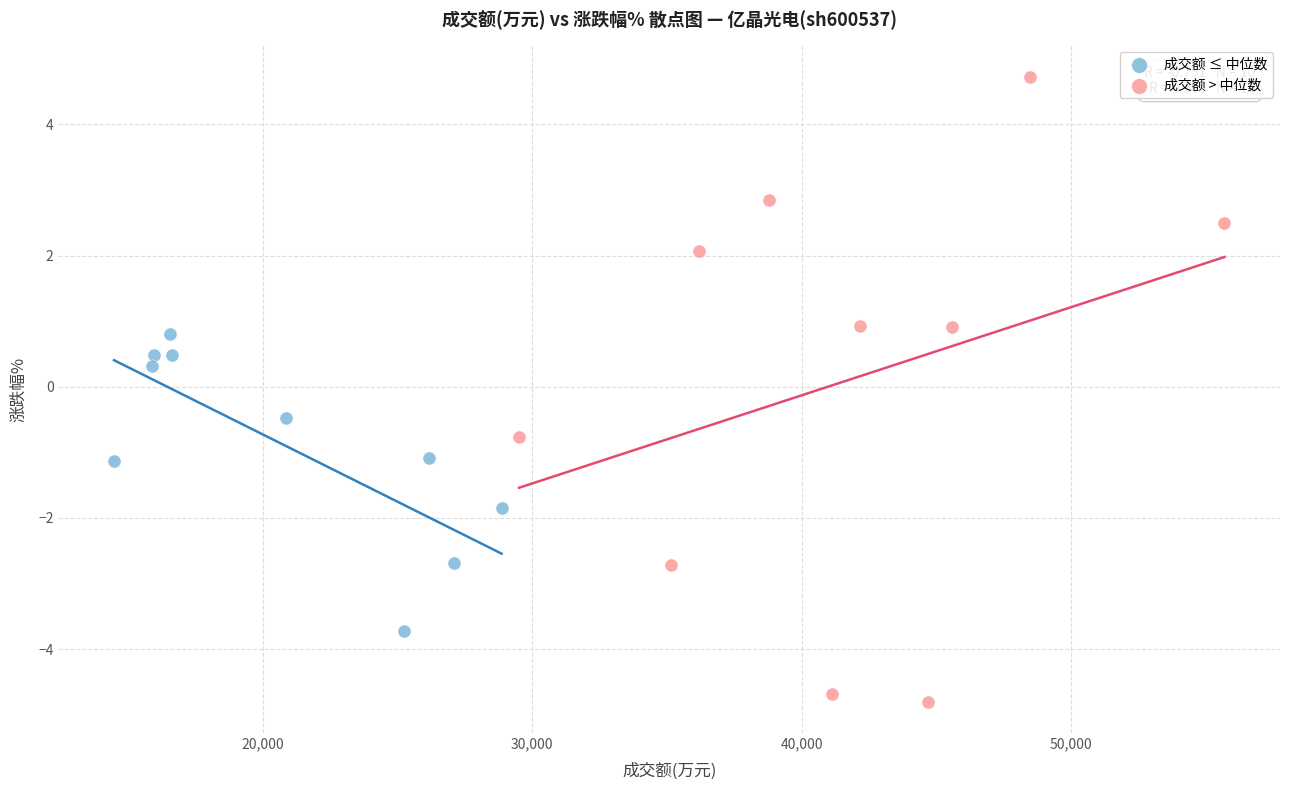

Which series reaches the maximum Y coordinate?

成交额 > 中位数